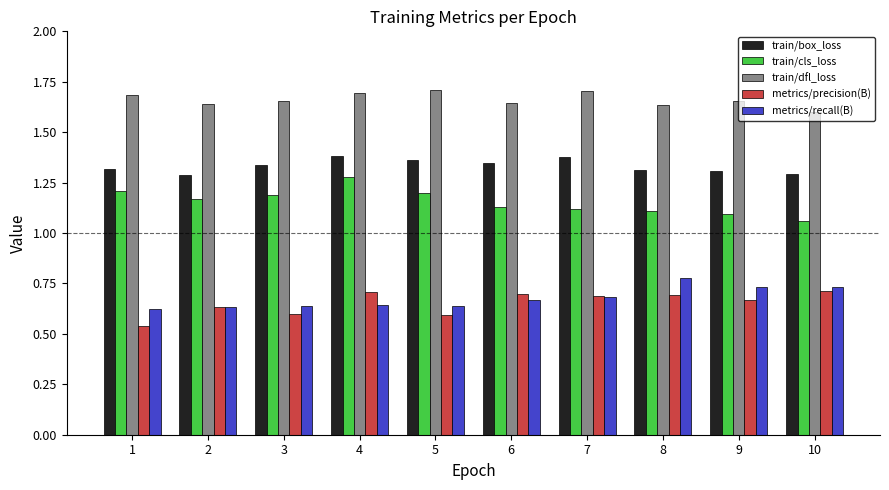

How many train/dfl_loss values are between 1 and 2?

10